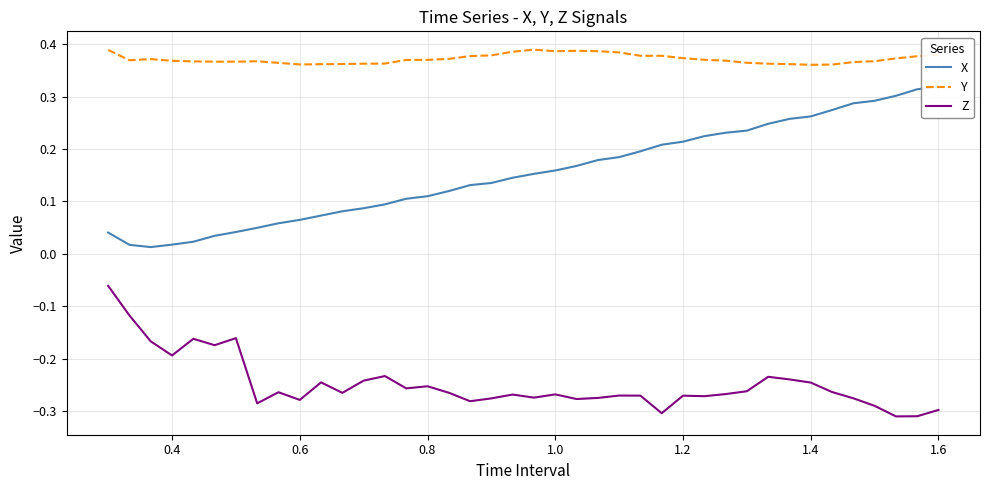

True or false: Z and Y cross at least once.

False